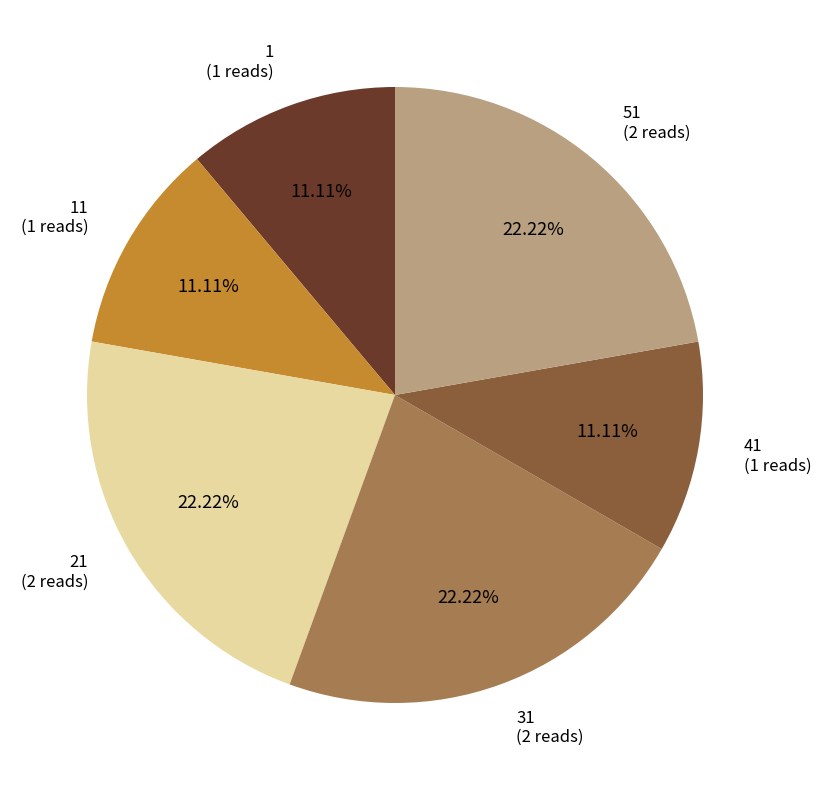

Is there a majority slice in this chart?

No